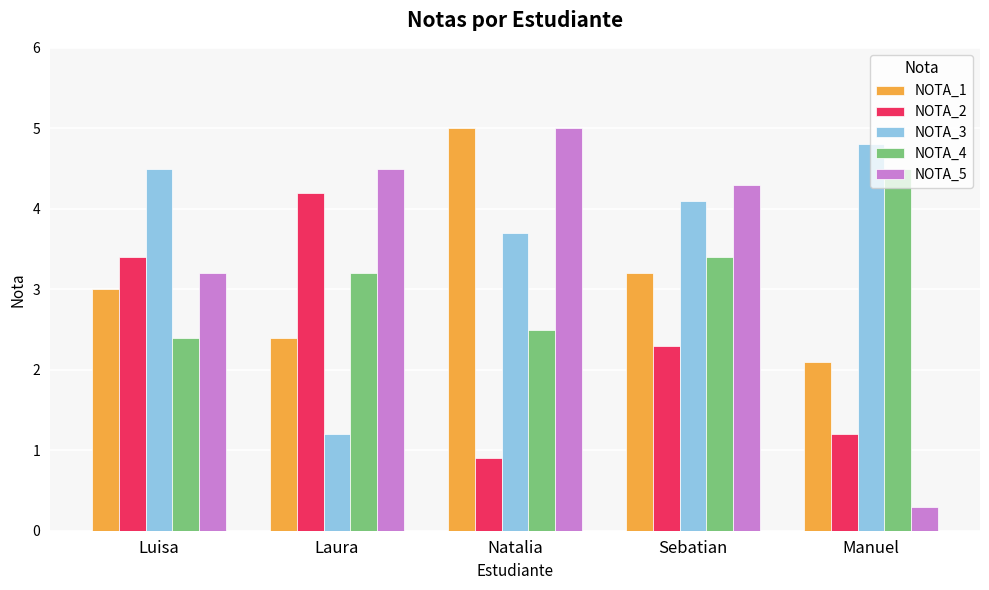

How many distinct data groups are displayed?

5